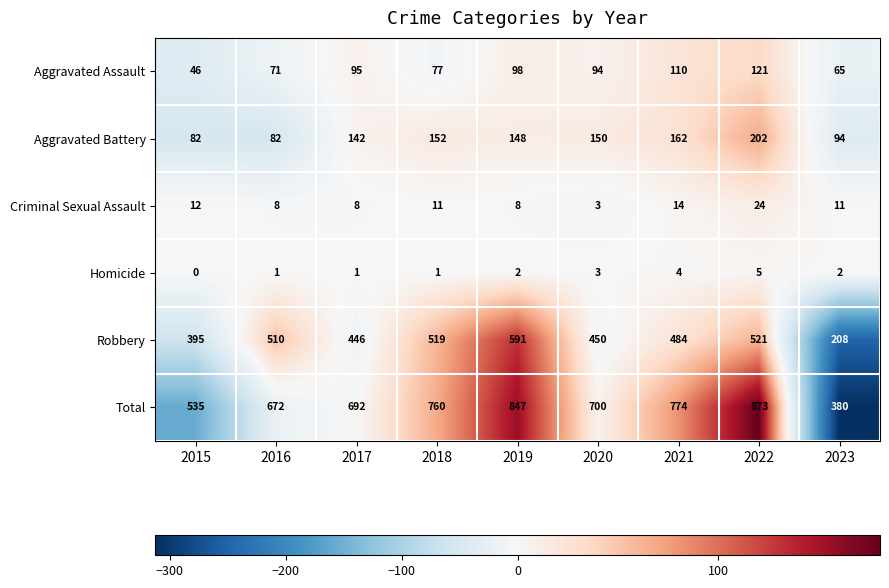

Which category has the lowest value across all series?

2015